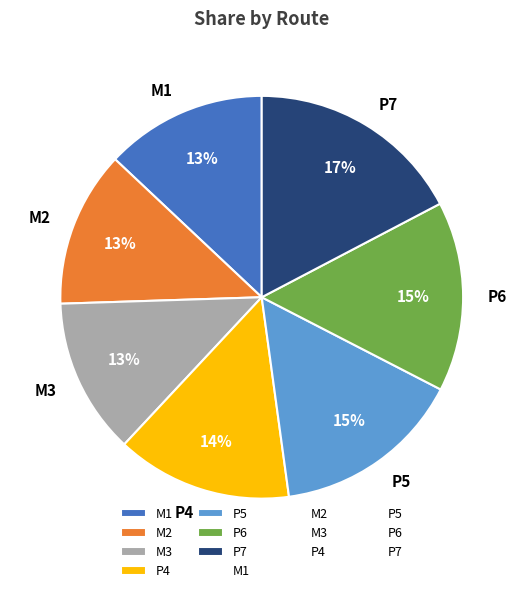

Does M2 represent more than half of the total?

No